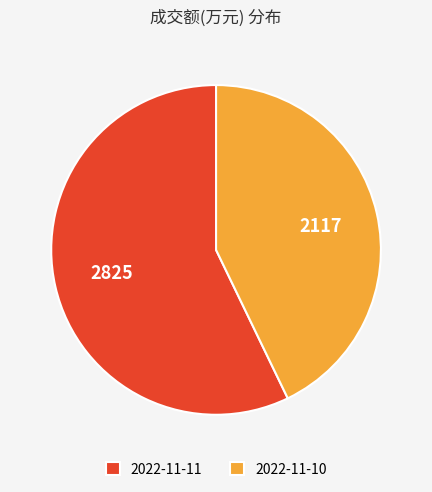

Which has a higher value, 2022-11-11 or 2022-11-10?

2022-11-11